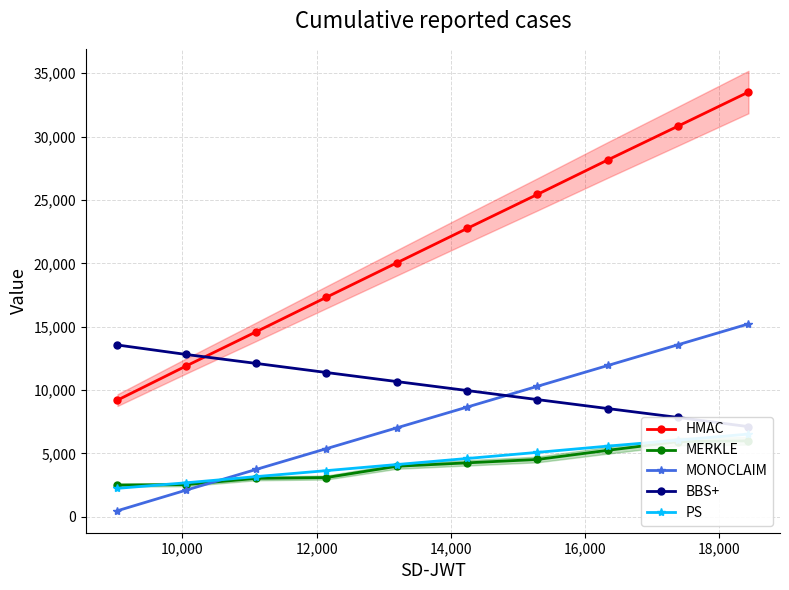

True or false: HMAC and PS cross at least once.

False